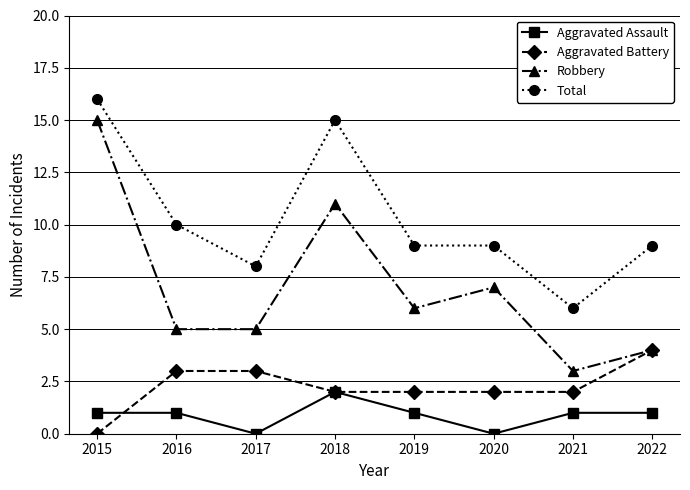

Rank the series by their maximum value, from lowest to highest.

Aggravated Assault, Aggravated Battery, Robbery, Total